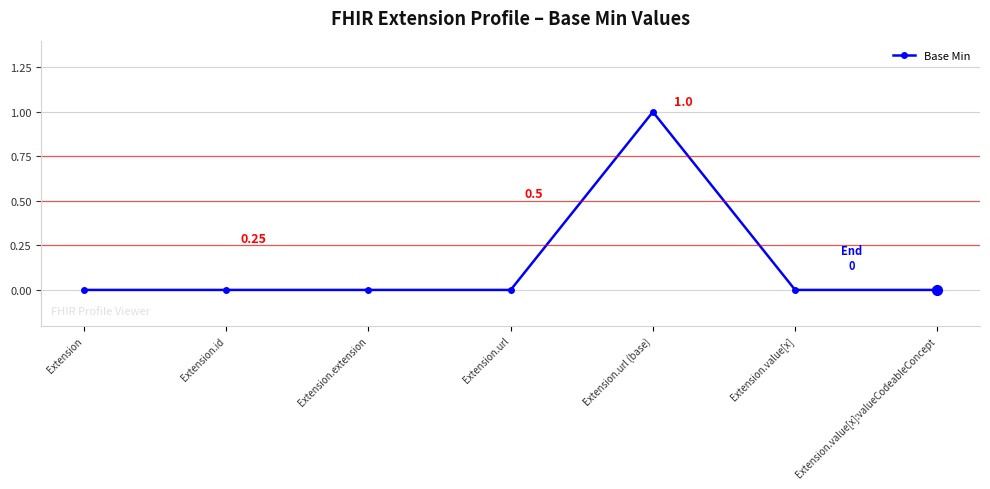

What is the label of the 7th point from the right?

Extension